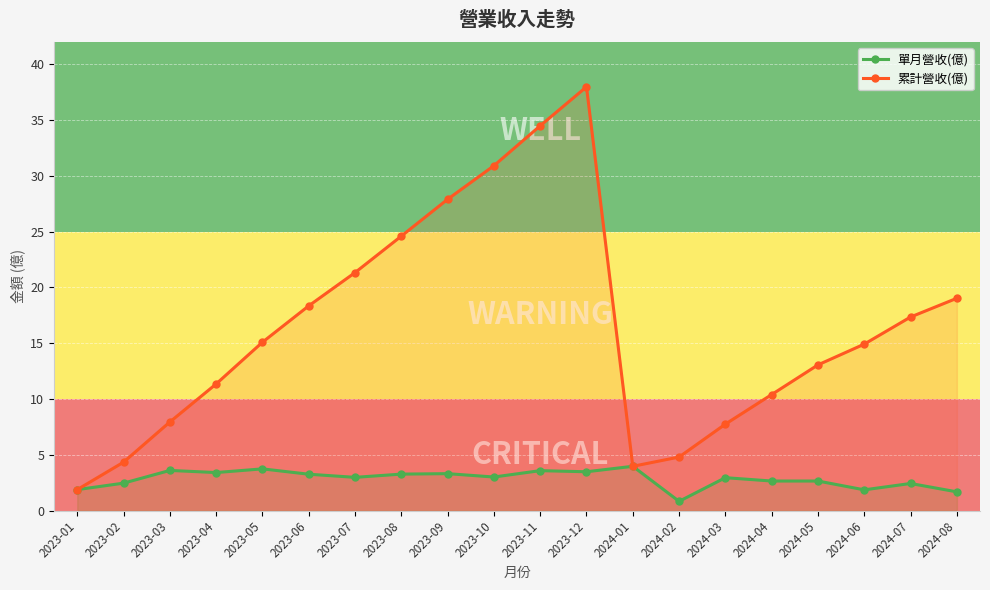

How many interior local peaks does the 單月營收(億) series have?

7